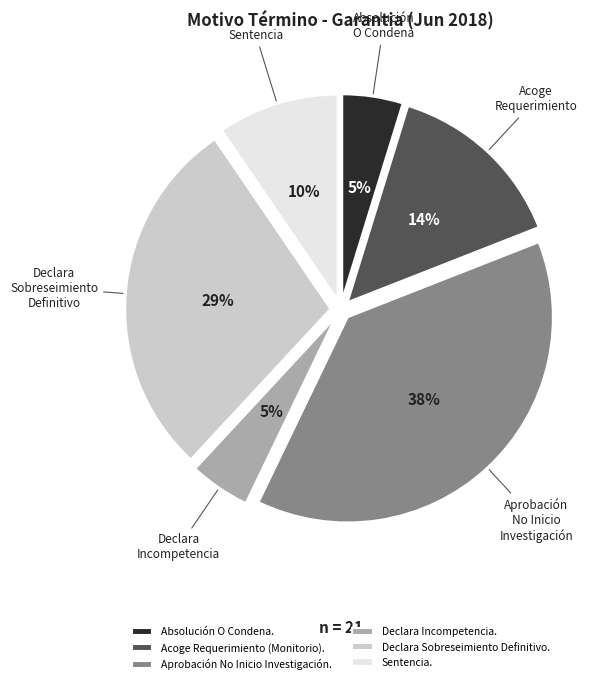

Combined, do Sentencia. and Declara Sobreseimiento Definitivo. account for over 50%?

No